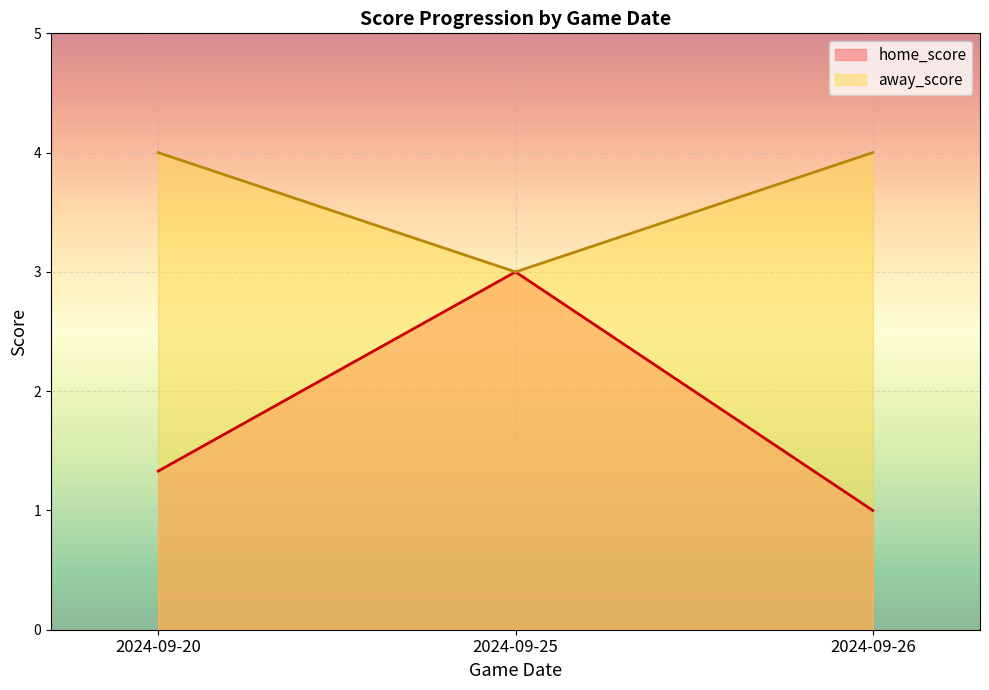

Which series has the widest spread of values?

home_score